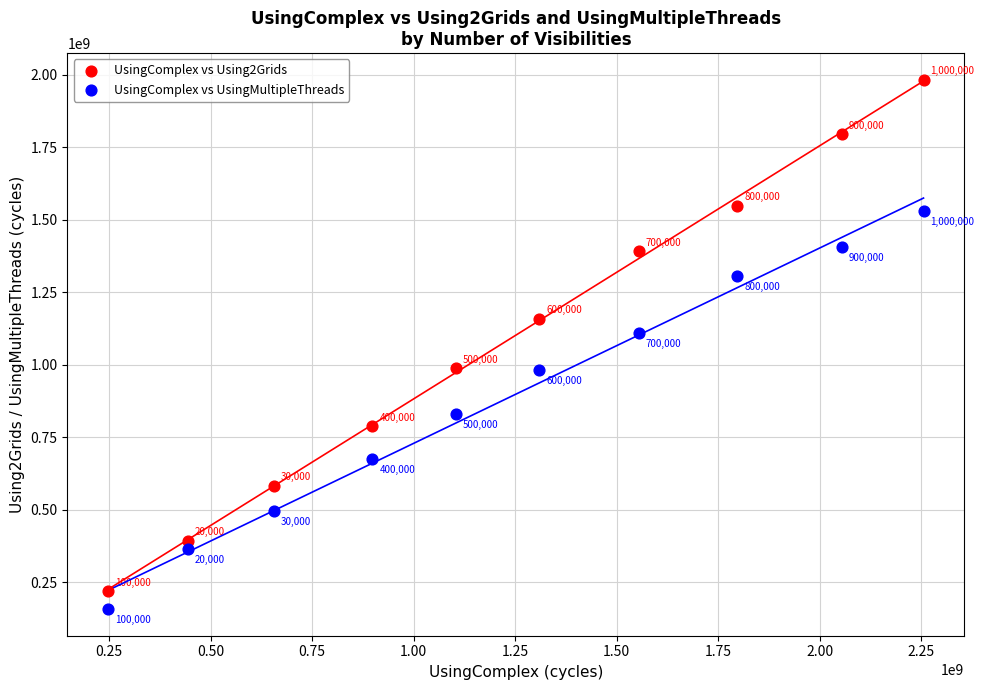

Which series reaches the minimum Y coordinate?

UsingComplex vs UsingMultipleThreads